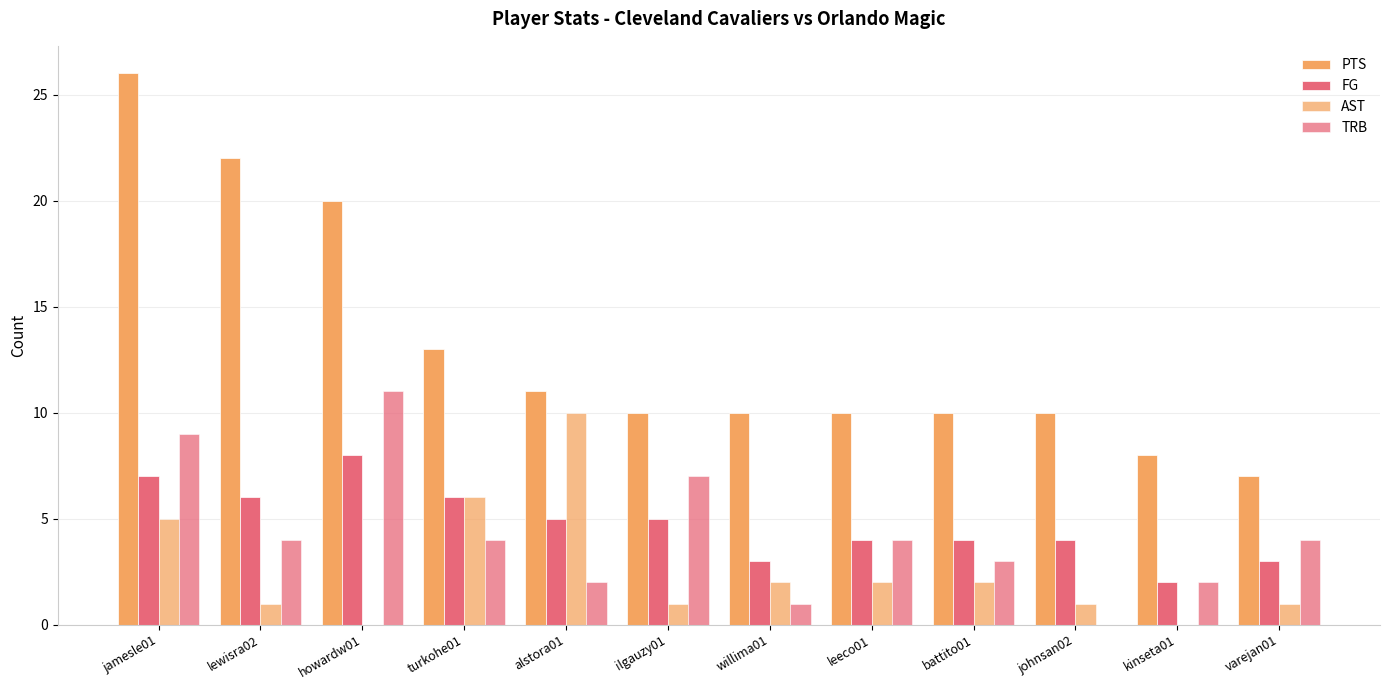

At which label is PTS closest to 16?

turkohe01